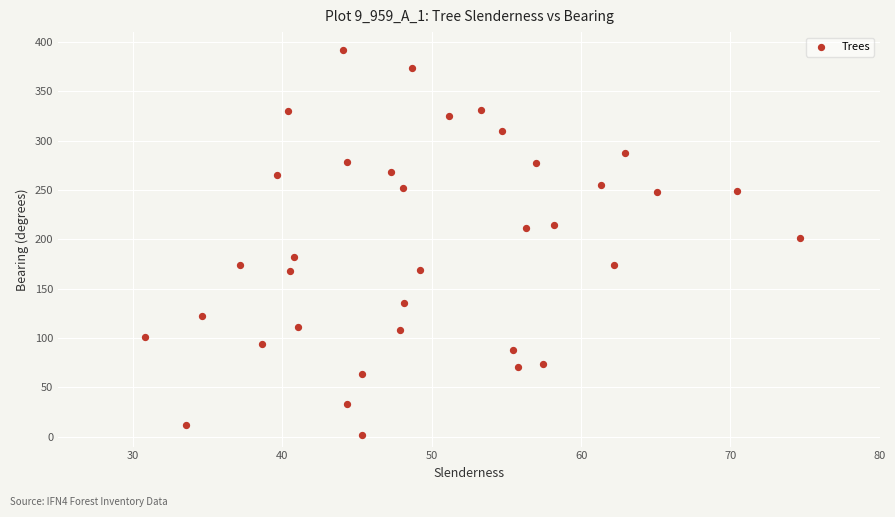

What is the range of Y values (max minus min)?

390